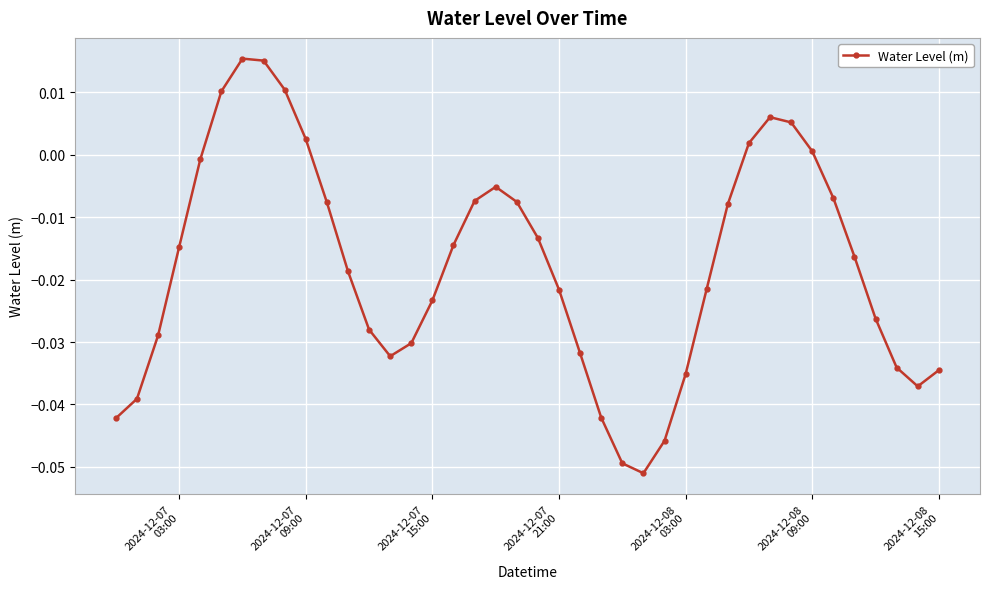

How many values are below 0?

31